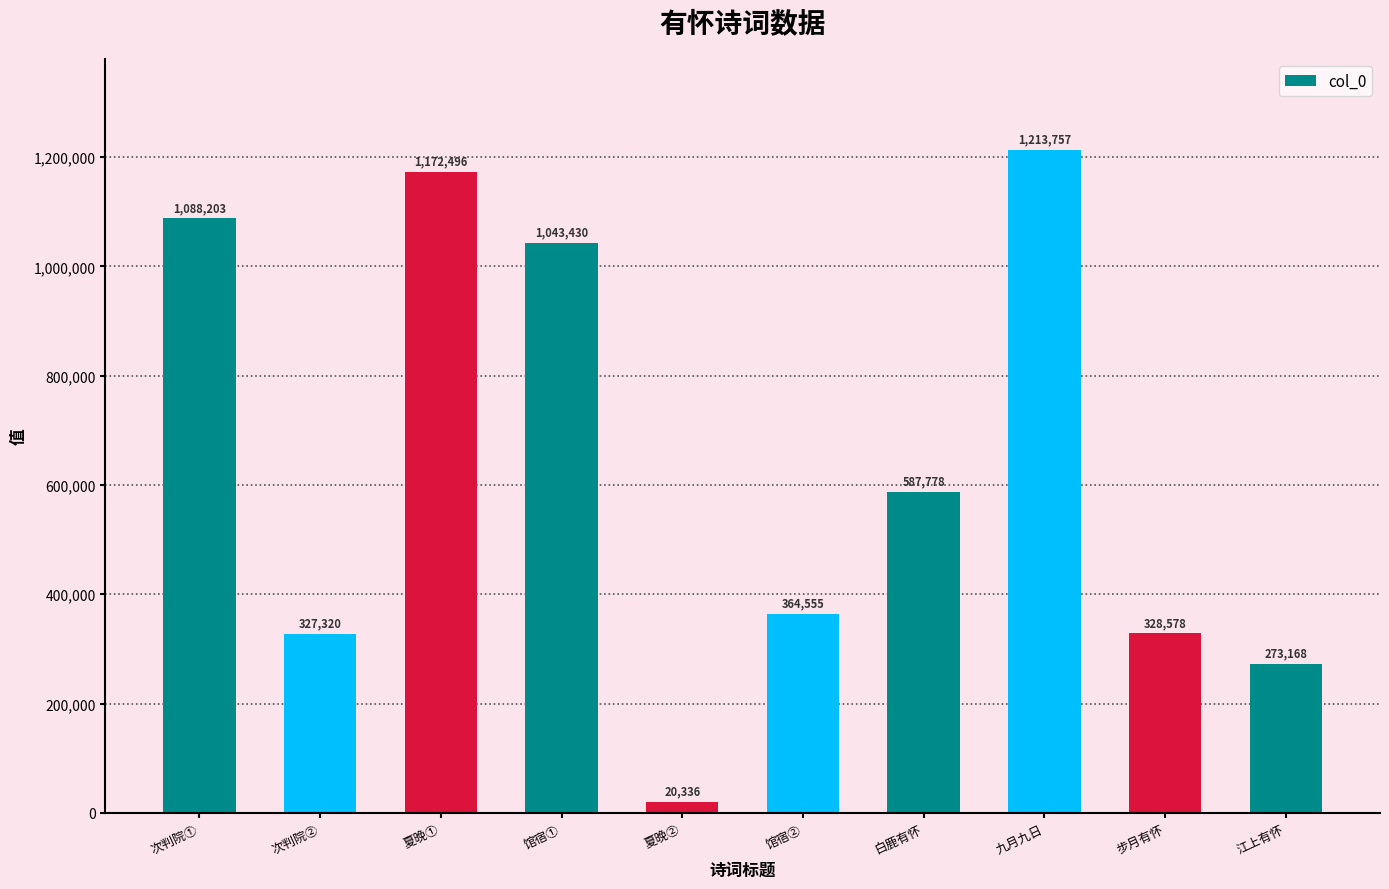

At which label is the value closest to 617046?

白鹿有怀